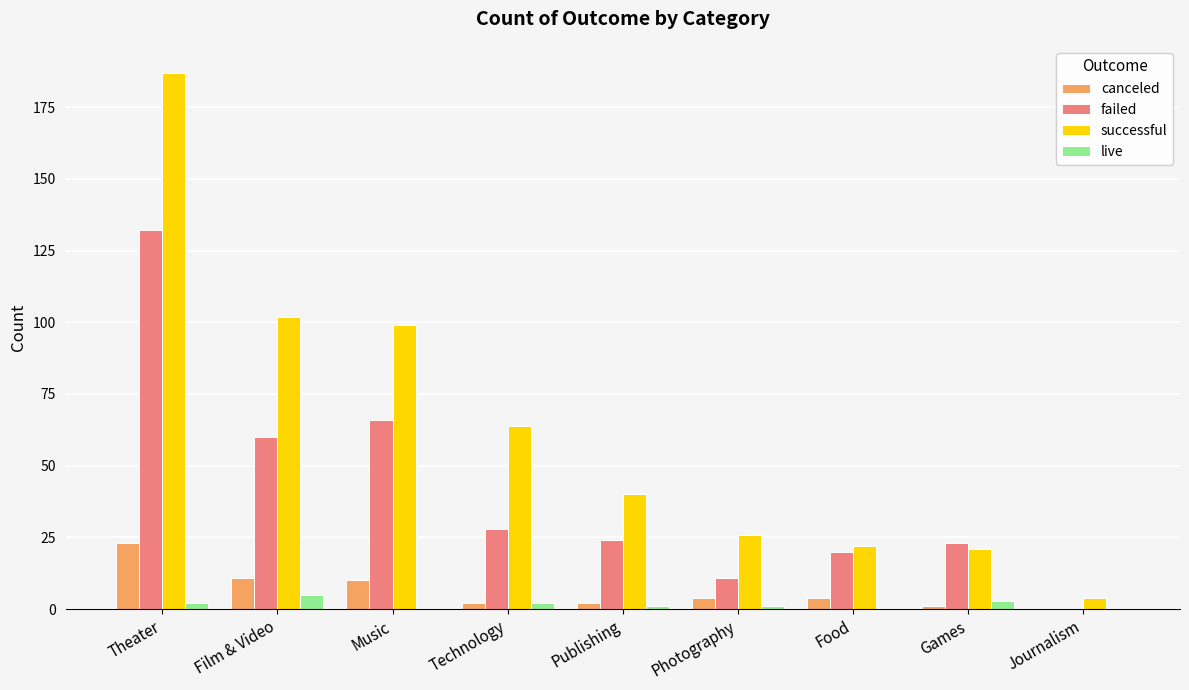

Reading left to right, what are all the values shown in this chart?

canceled: Theater=23	Film & Video=11	Music=10	Technology=2	Publishing=2	Photography=4	Food=4	Games=1	Journalism=0
failed: Theater=132	Film & Video=60	Music=66	Technology=28	Publishing=24	Photography=11	Food=20	Games=23	Journalism=0
successful: Theater=187	Film & Video=102	Music=99	Technology=64	Publishing=40	Photography=26	Food=22	Games=21	Journalism=4
live: Theater=2	Film & Video=5	Music=0	Technology=2	Publishing=1	Photography=1	Food=0	Games=3	Journalism=0